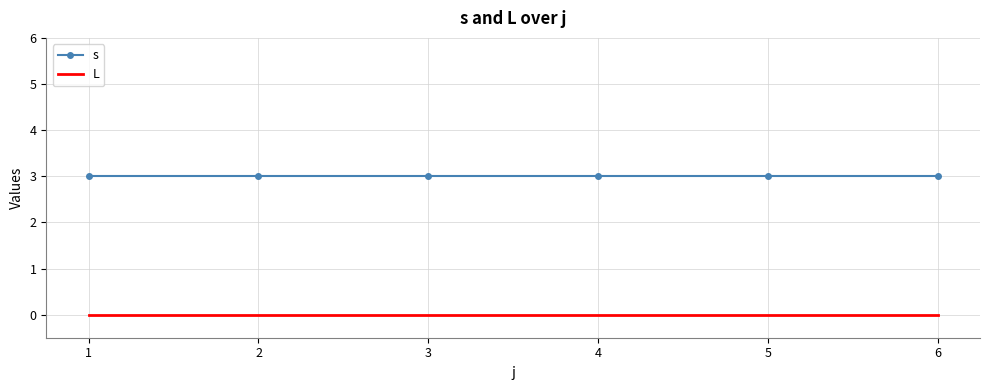

True or false: L and s cross at least once.

False